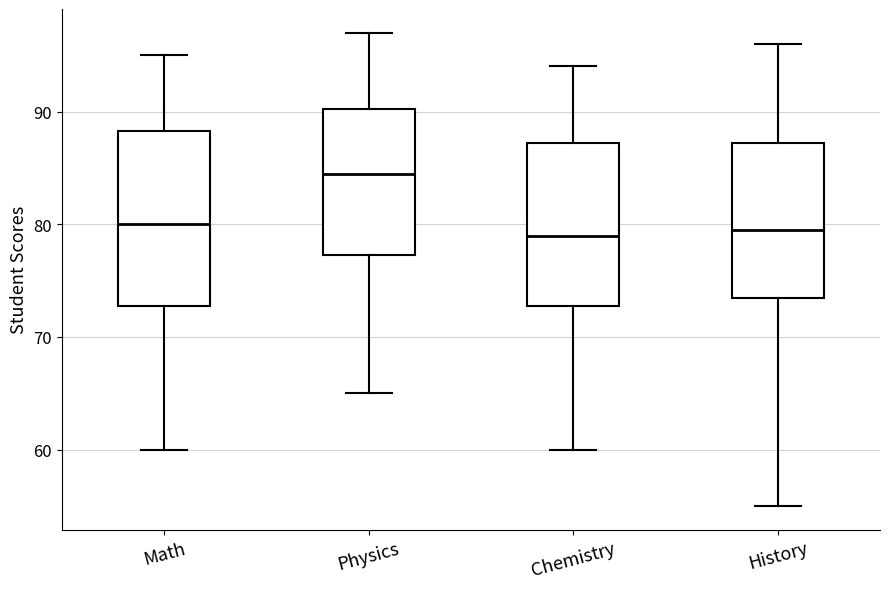

Comparing the boxes themselves (not the whiskers), which one is the tallest?

Math